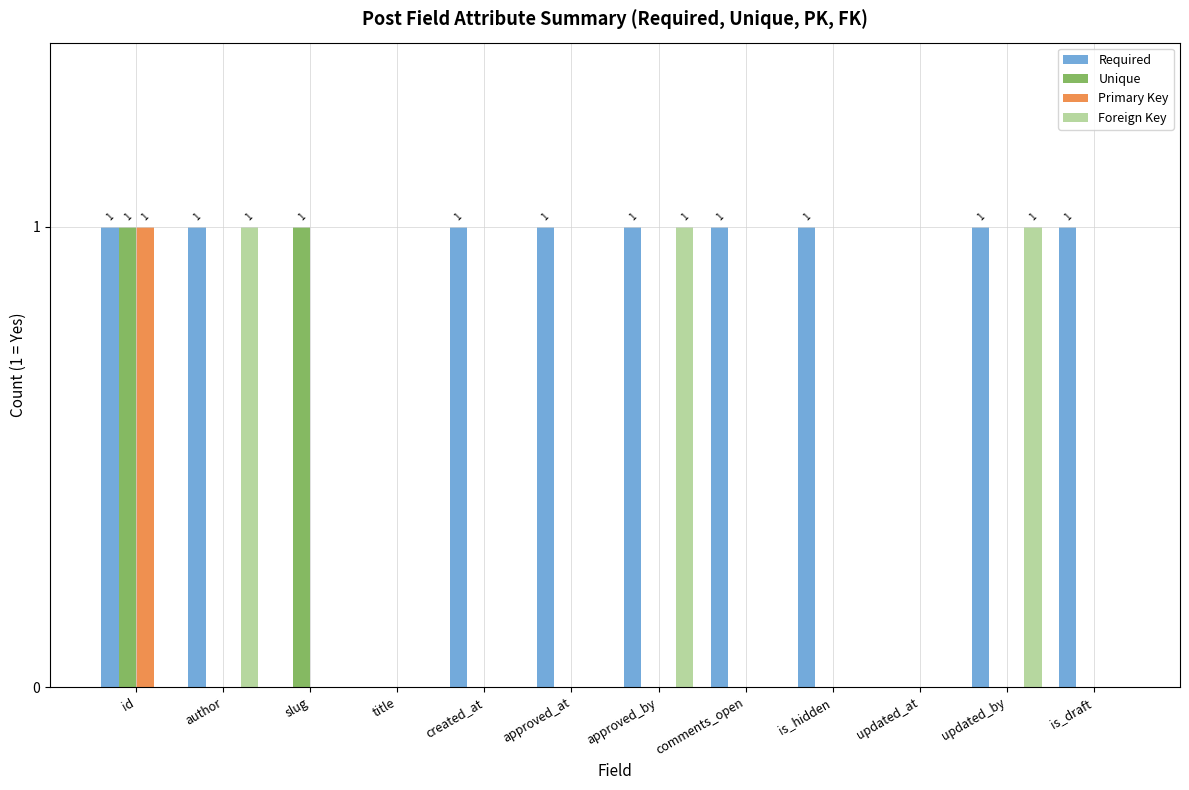

At which category is the sum across all series the highest?

id